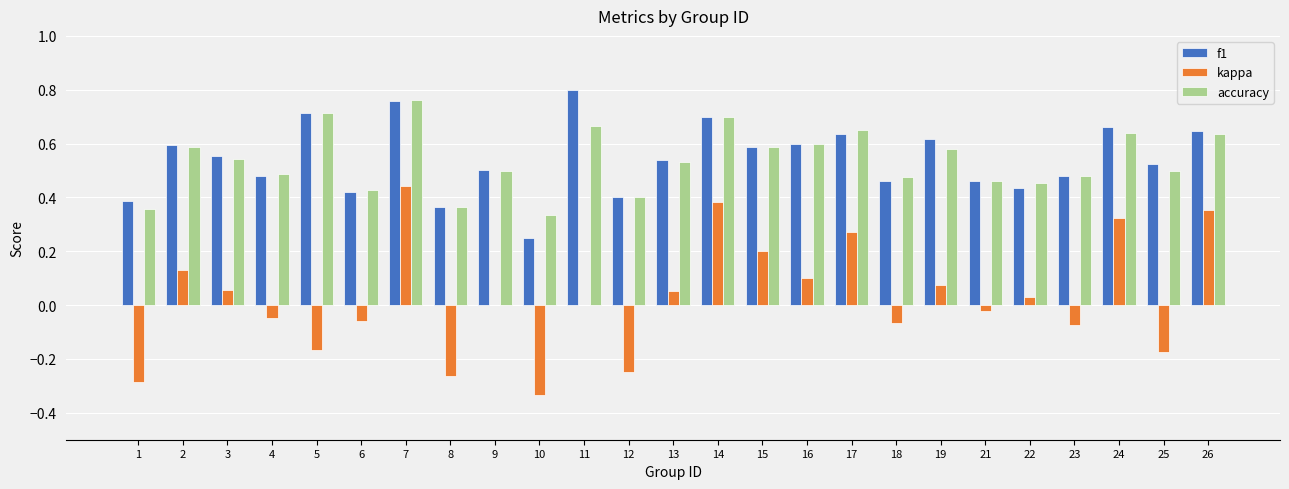

Count the number of data series in this chart.

3